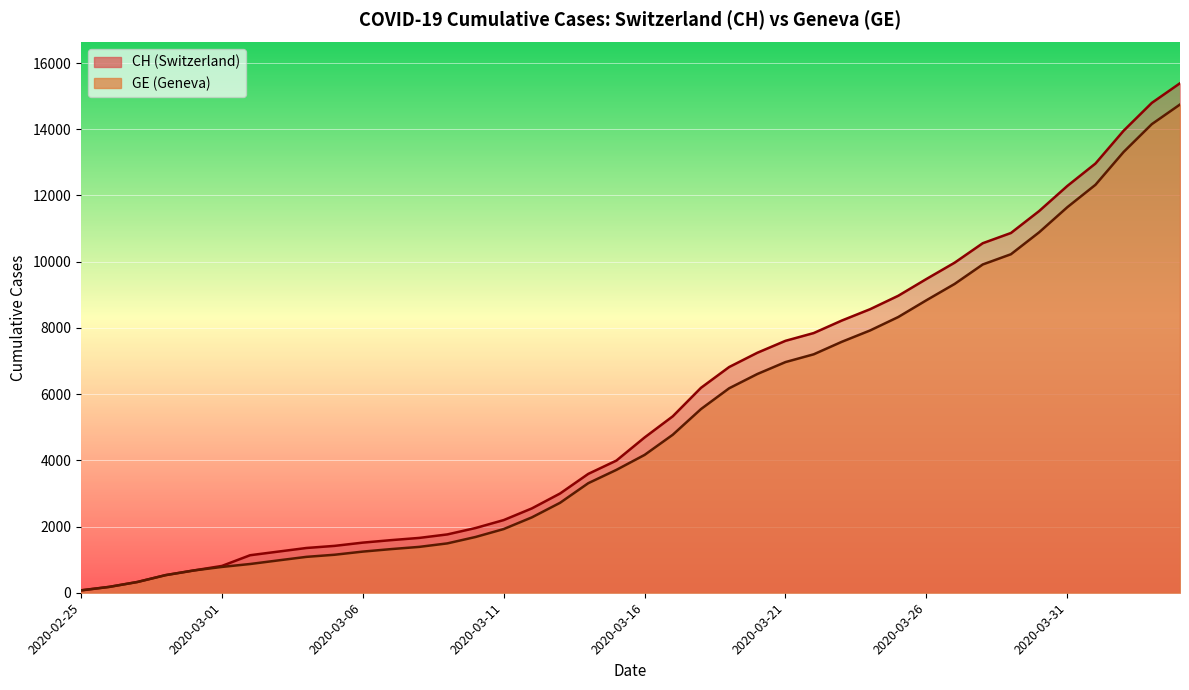

What is the smallest value displayed?

72